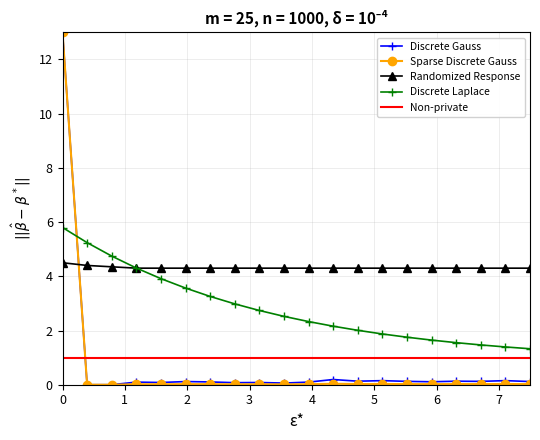

What is the minimum value for Discrete Laplace?

1.3